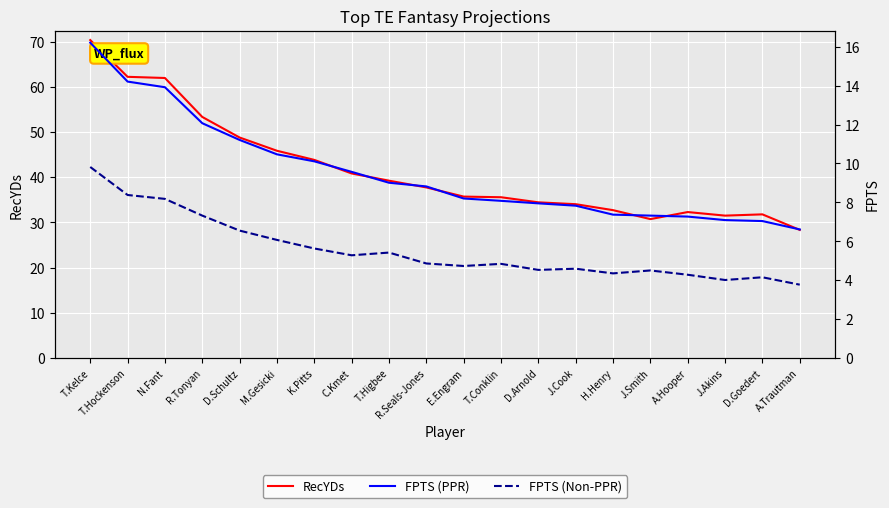

The FPTS (PPR) series shows 2.5 at D.Goedert. True or false?

False